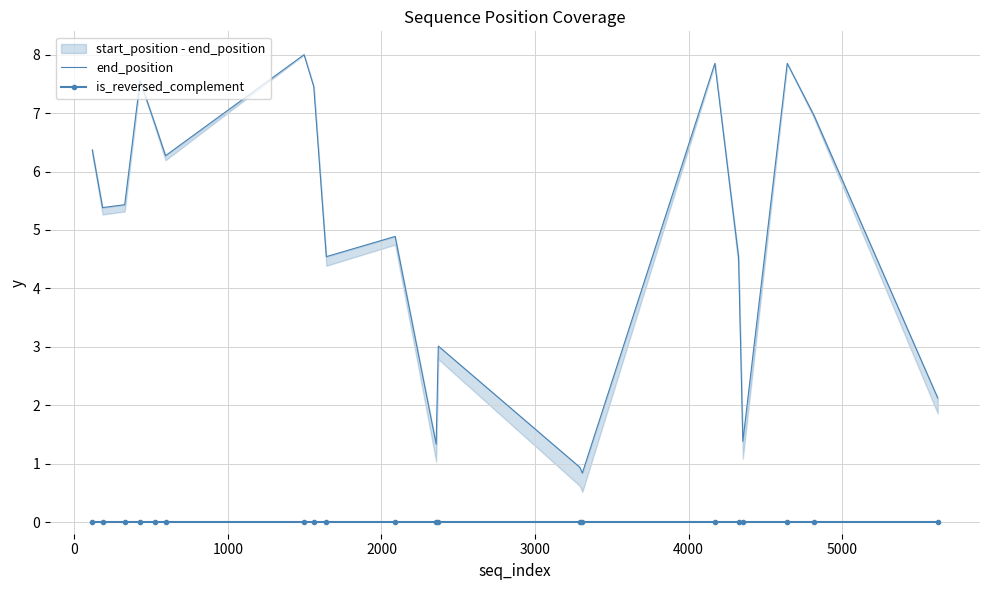

Which series has the widest spread of values?

end_position